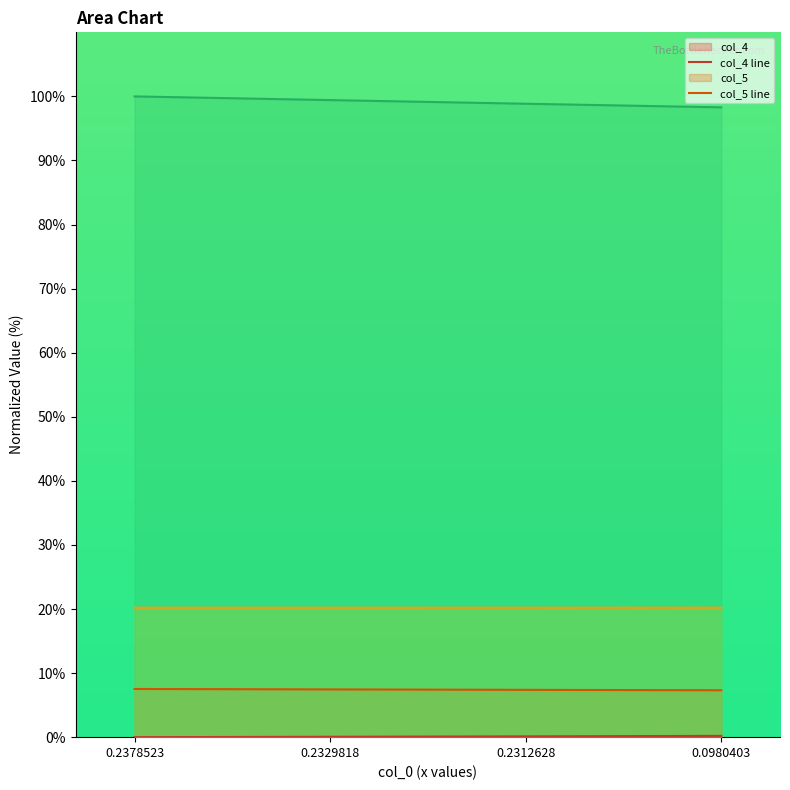

What is the approximate value of col_5 at 0.2312628?

7.4